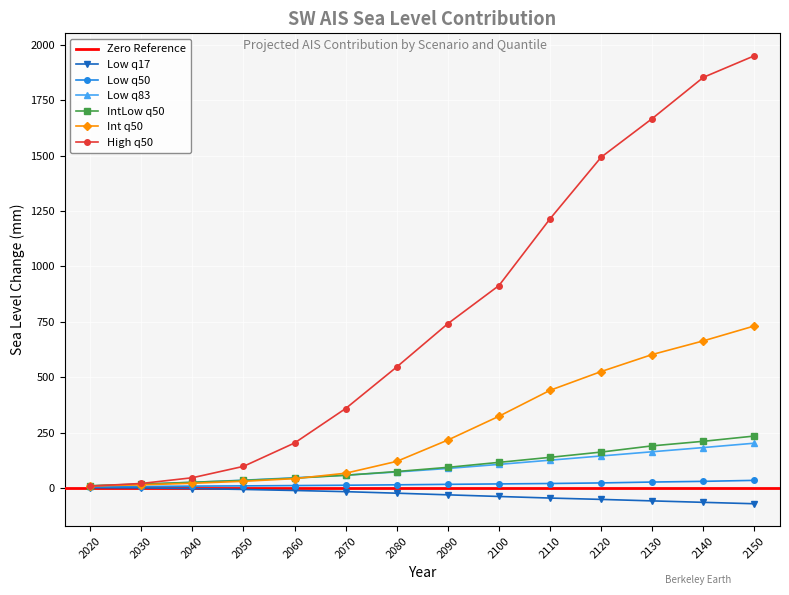

At how many categories does at least one series exceed 1820?

2